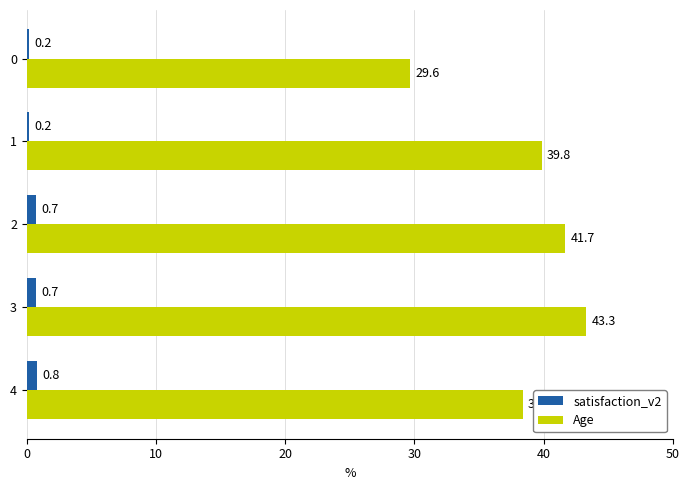

Which category has the highest value in the satisfaction_v2 series?

4